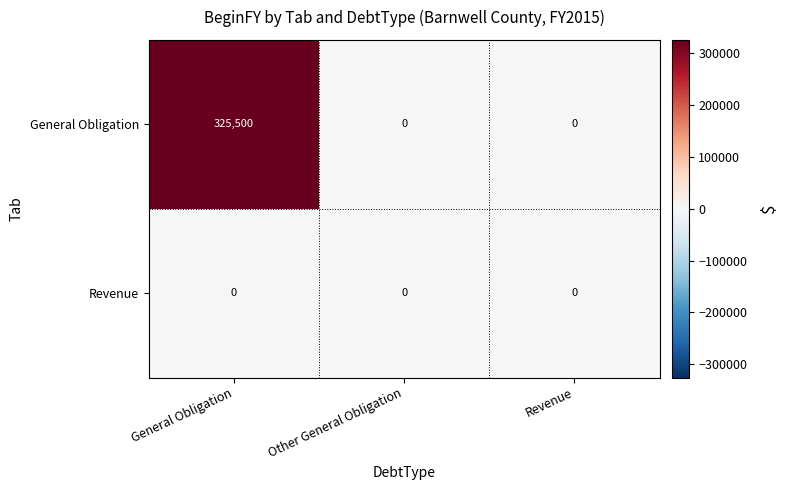

Rank the series by their maximum value, from lowest to highest.

Revenue, General Obligation